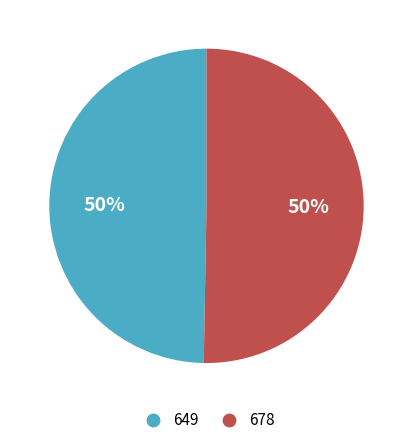

What is the smallest slice in the pie chart?

649